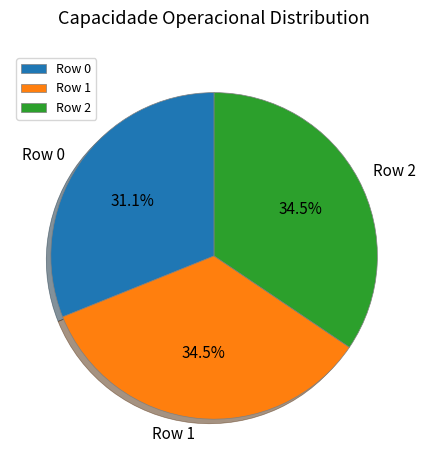

Which has a higher value, Row 0 or Row 1?

Row 1